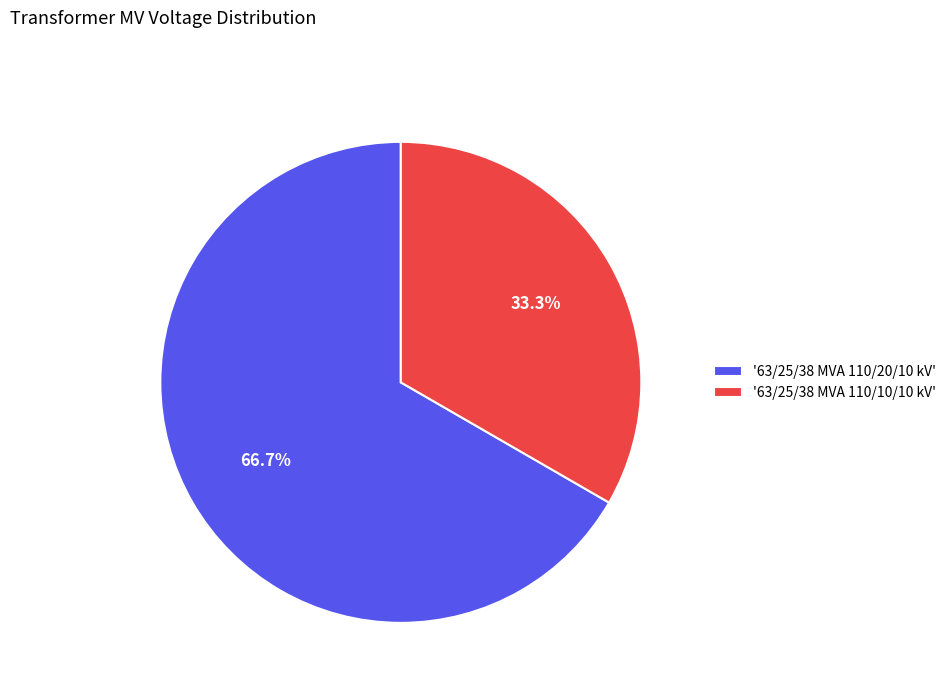

To the nearest percent, what is the difference between the largest and smallest slice percentages?

33%